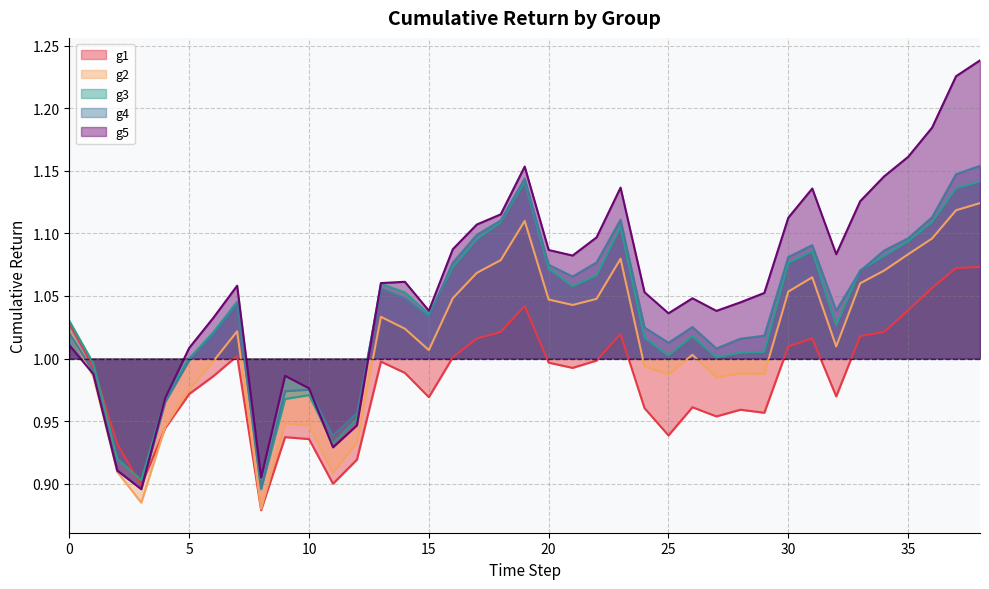

What is the difference between the maximum and minimum values in the g1 series?

0.2